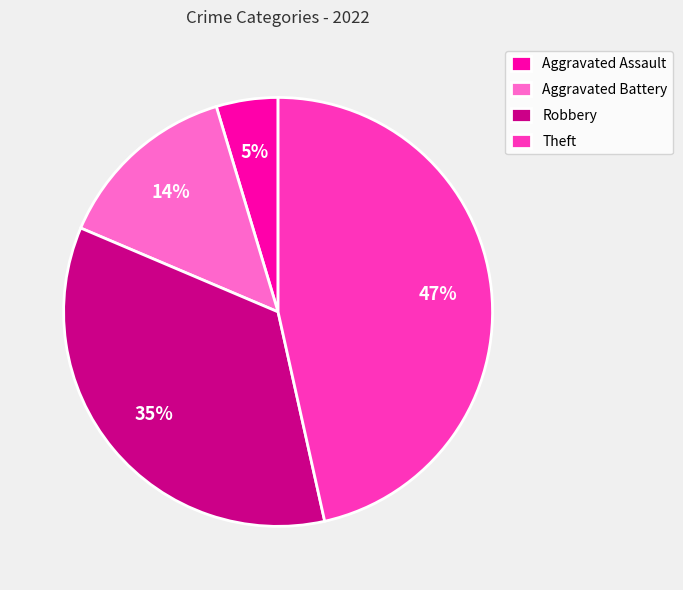

Between Aggravated Assault and Robbery, which is larger?

Robbery